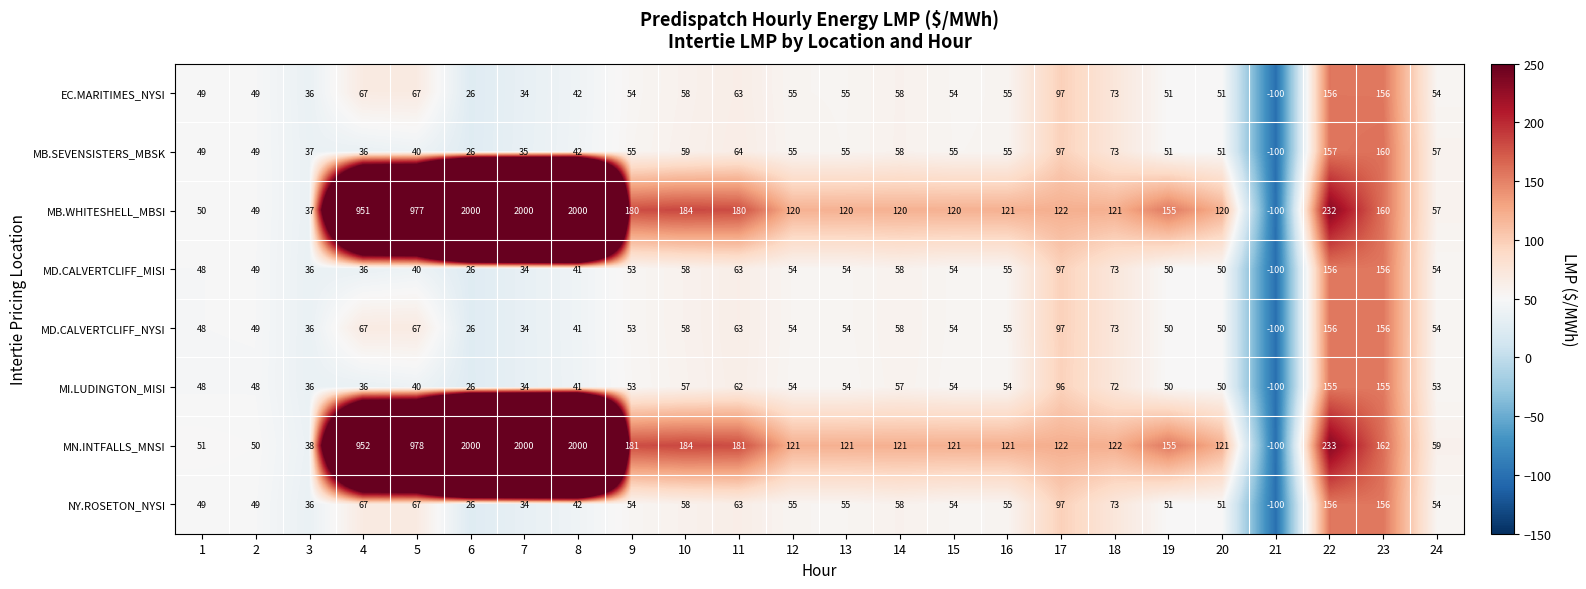

Count the number of data series in this chart.

8